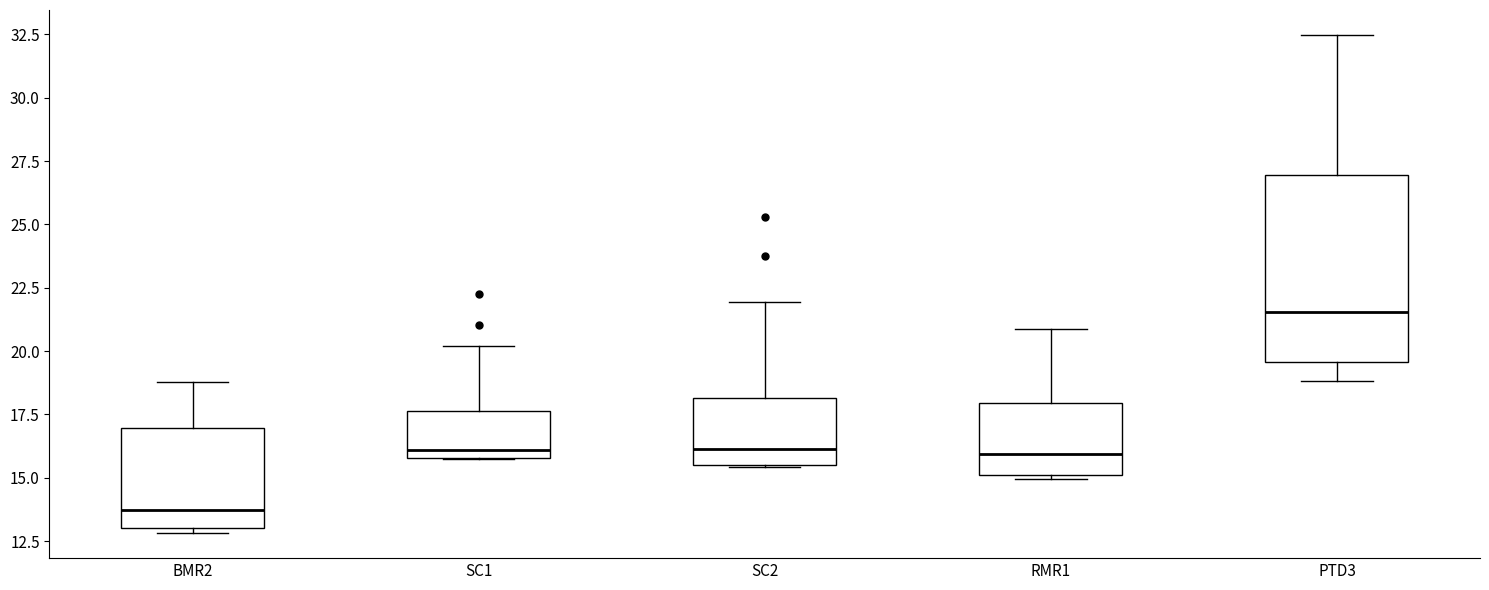

Reading left to right, read every box against the y-axis: the position of its median line, the range the box covers, and the ends of its whiskers. The values are not printed on the chart, so give them approximately, as read against the axis.

BMR2: median 13.5, box 13.0 to 17.0, whiskers 13.0 (just below the box's lower edge) to 19.0
SC1: median 16.0 (just above the box's lower edge), box 16.0 to 17.5, whiskers 15.5 to 20.0
SC2: median 16.0, box 15.5 to 18.0, whiskers 15.5 to 22.0
RMR1: median 16.0, box 15.0 to 18.0, whiskers 15.0 (just below the box's lower edge) to 21.0
PTD3: median 21.5, box 19.5 to 27.0, whiskers 19.0 to 32.5